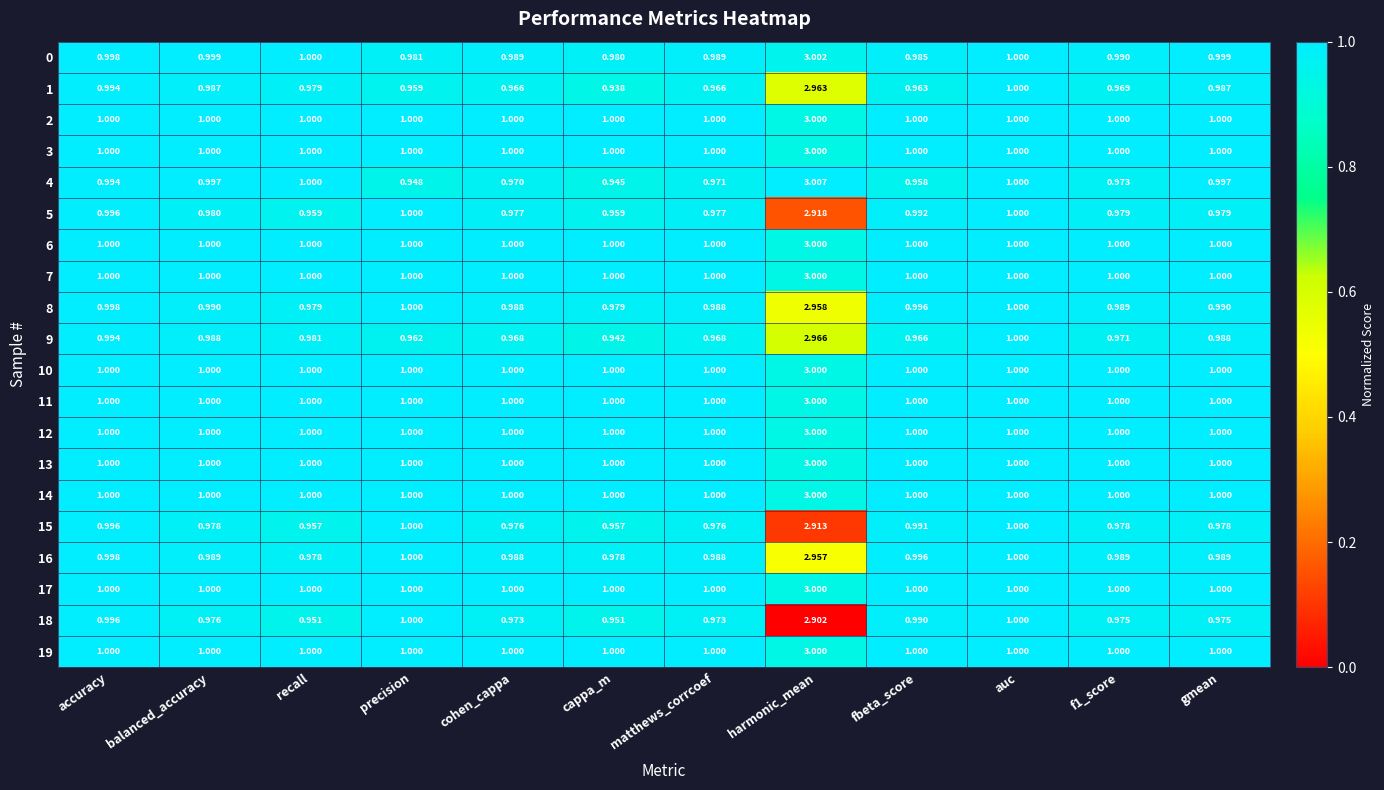

At which category is the sum across all series the highest?

harmonic_mean